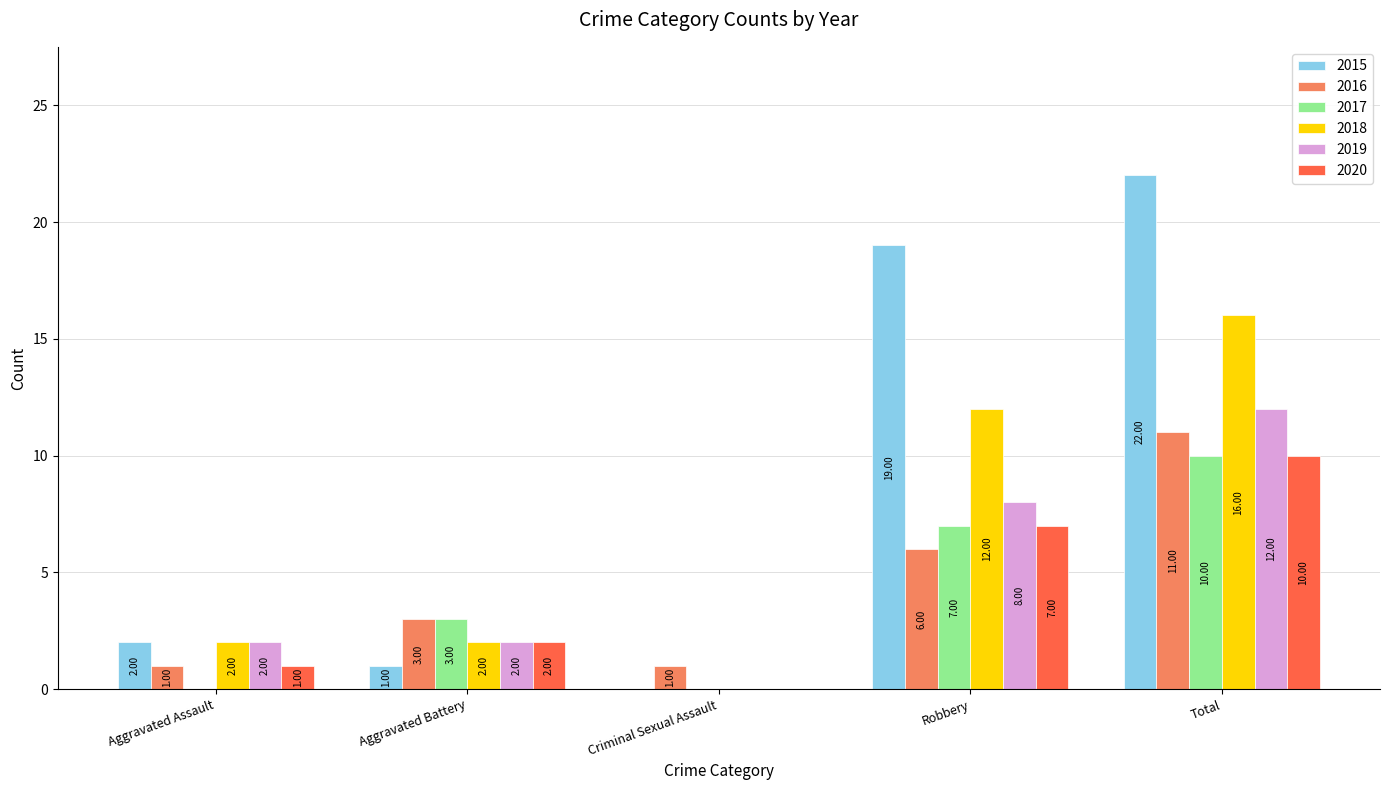

Are the bars horizontal?

No